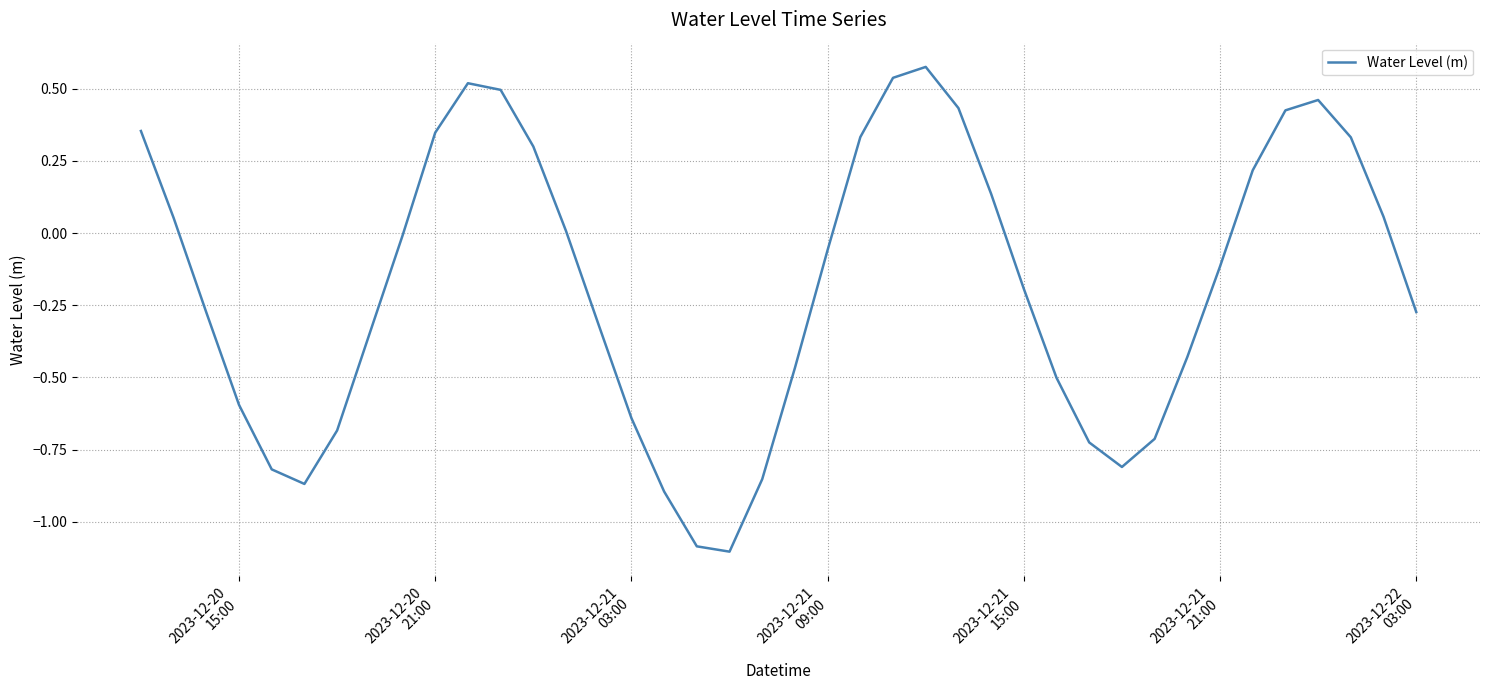

What is the average value?

-0.2